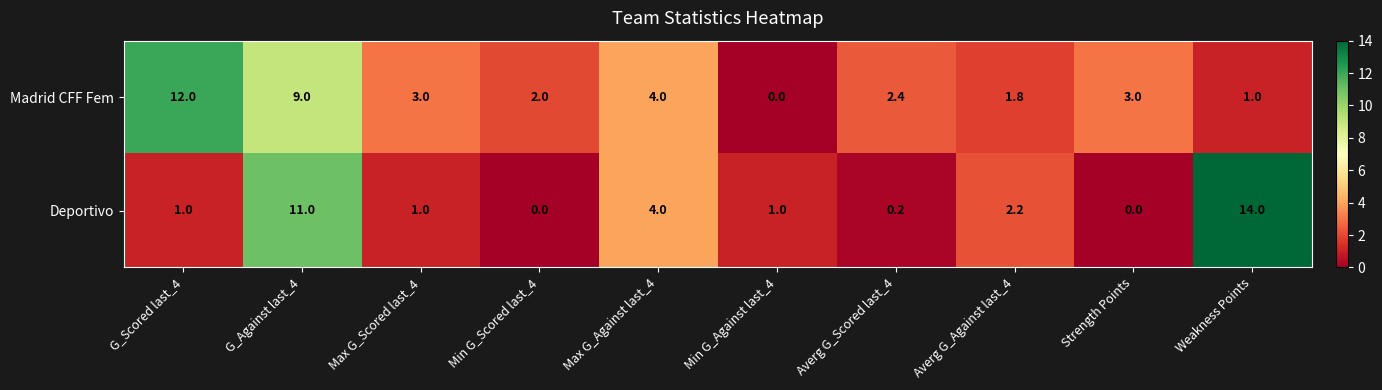

Which series has the largest range (max minus min)?

Deportivo